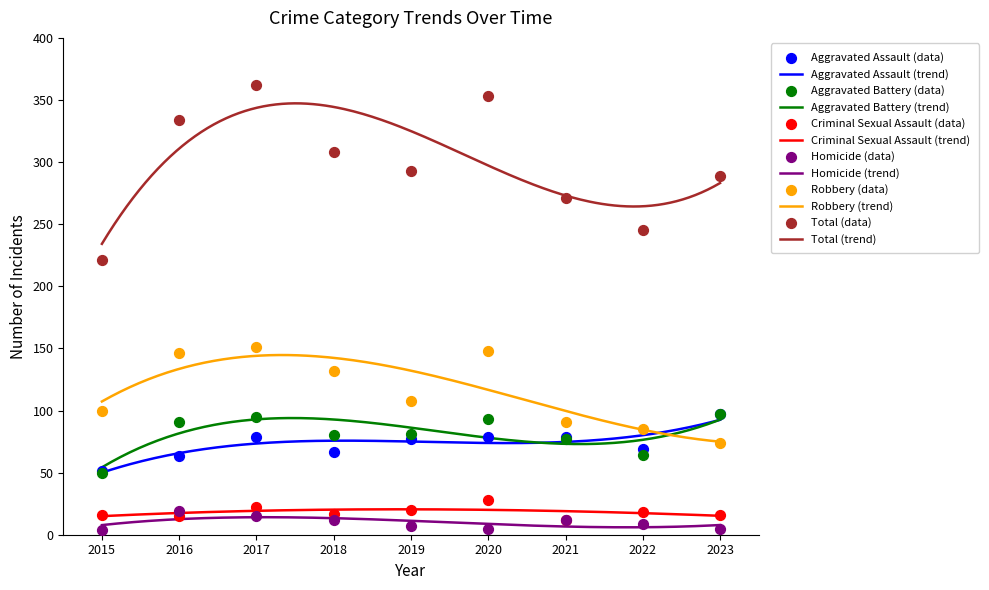

Is the value of Homicide at 2023 greater than the value of Criminal Sexual Assault at 2015?

No